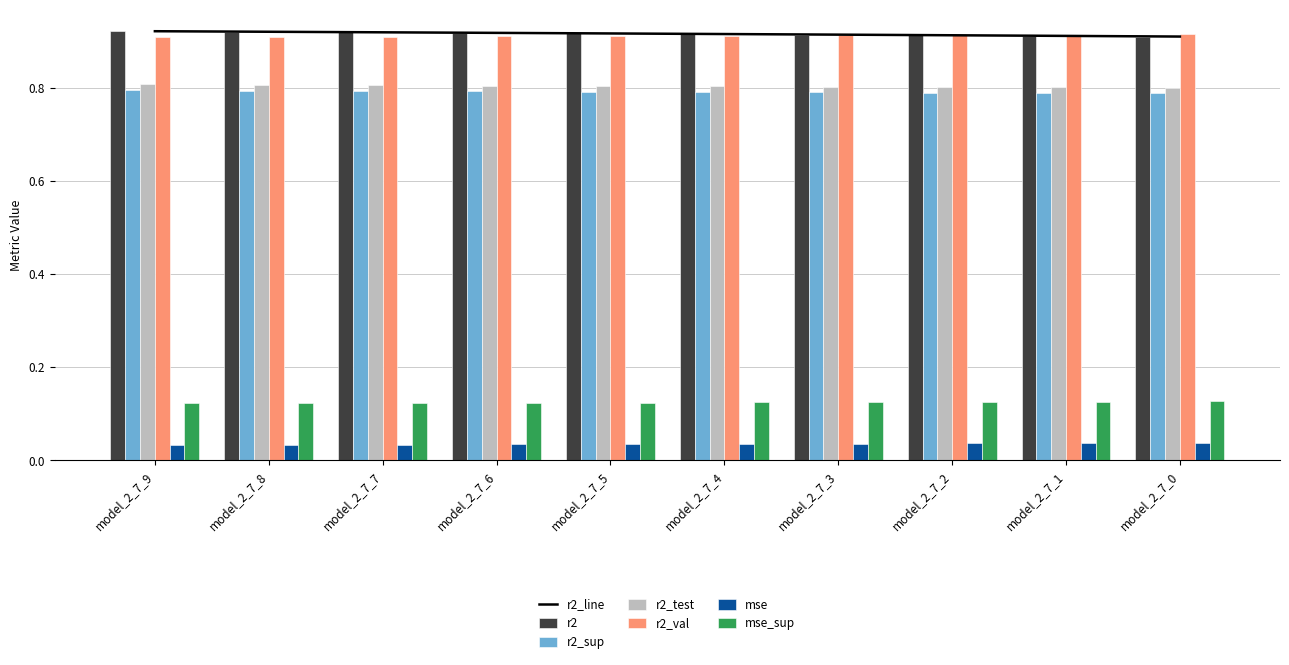

Reading left to right, list all the values displayed in this chart.

r2: model_2_7_9=0.9	model_2_7_8=0.9	model_2_7_7=0.9	model_2_7_6=0.9	model_2_7_5=0.9	model_2_7_4=0.9	model_2_7_3=0.9	model_2_7_2=0.9	model_2_7_1=0.9	model_2_7_0=0.9
r2_sup: model_2_7_9=0.8	model_2_7_8=0.8	model_2_7_7=0.8	model_2_7_6=0.8	model_2_7_5=0.8	model_2_7_4=0.8	model_2_7_3=0.8	model_2_7_2=0.8	model_2_7_1=0.8	model_2_7_0=0.8
r2_test: model_2_7_9=0.8	model_2_7_8=0.8	model_2_7_7=0.8	model_2_7_6=0.8	model_2_7_5=0.8	model_2_7_4=0.8	model_2_7_3=0.8	model_2_7_2=0.8	model_2_7_1=0.8	model_2_7_0=0.8
r2_val: model_2_7_9=0.9	model_2_7_8=0.9	model_2_7_7=0.9	model_2_7_6=0.9	model_2_7_5=0.9	model_2_7_4=0.9	model_2_7_3=0.9	model_2_7_2=0.9	model_2_7_1=0.9	model_2_7_0=0.9
mse: model_2_7_9=0.9	model_2_7_8=0.9	model_2_7_7=0.9	model_2_7_6=0.9	model_2_7_5=0.9	model_2_7_4=0.9	model_2_7_3=0.9	model_2_7_2=0.9	model_2_7_1=0.9	model_2_7_0=0.9
mse_sup: model_2_7_9=0.1	model_2_7_8=0.1	model_2_7_7=0.1	model_2_7_6=0.1	model_2_7_5=0.1	model_2_7_4=0.1	model_2_7_3=0.1	model_2_7_2=0.1	model_2_7_1=0.1	model_2_7_0=0.1